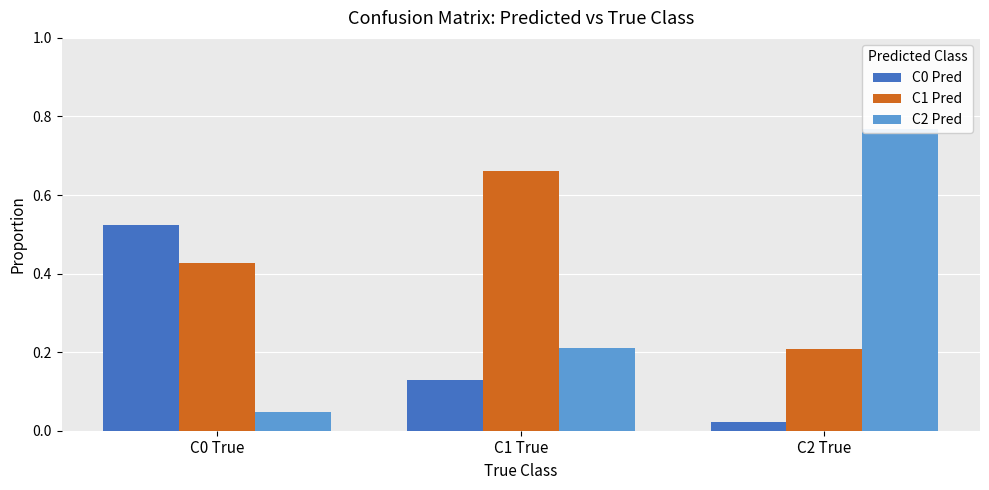

Reading right to left, what are all the values shown in this chart?

C0 Pred: C2 True=0.0	C1 True=0.1	C0 True=0.5
C1 Pred: C2 True=0.2	C1 True=0.7	C0 True=0.4
C2 Pred: C2 True=0.8	C1 True=0.2	C0 True=0.0